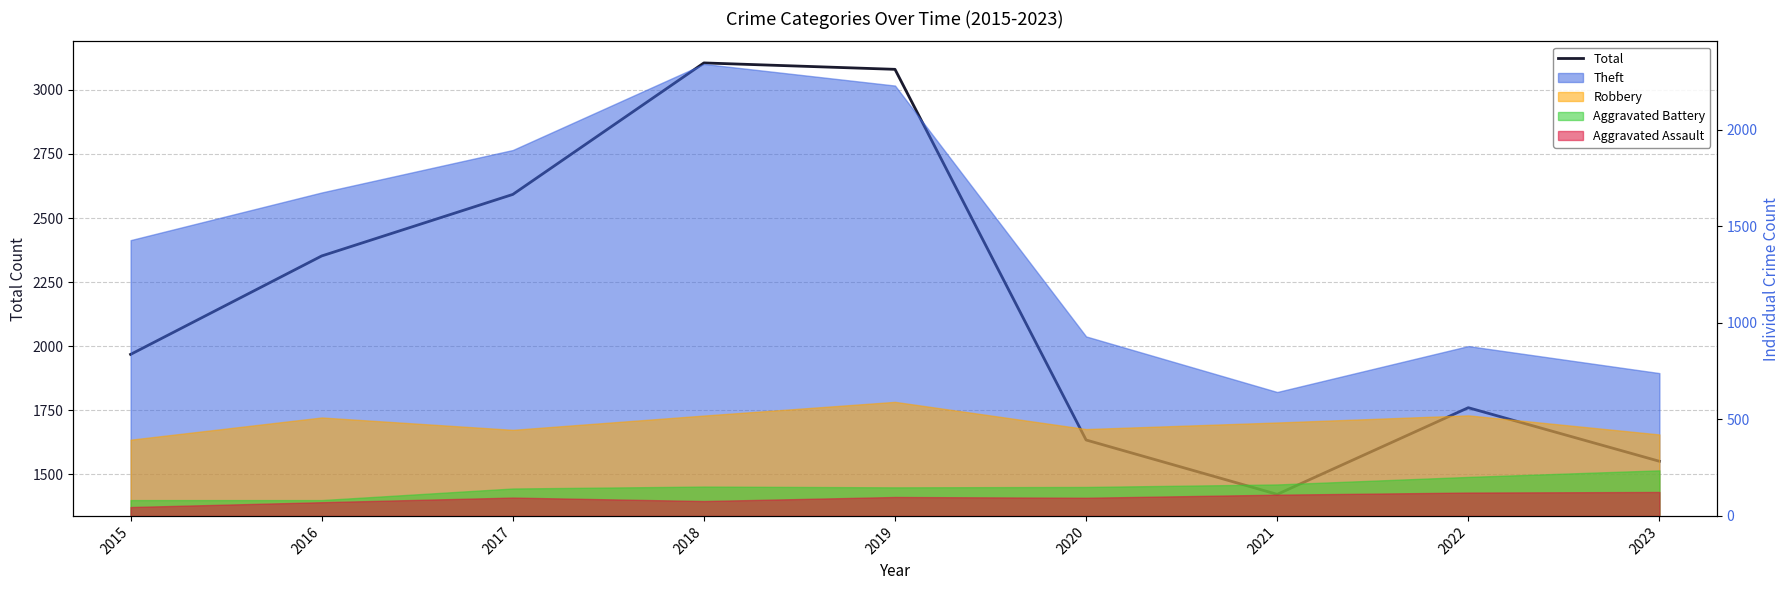

What is the ratio of the value at 2019 to the value at 2023?

2.0